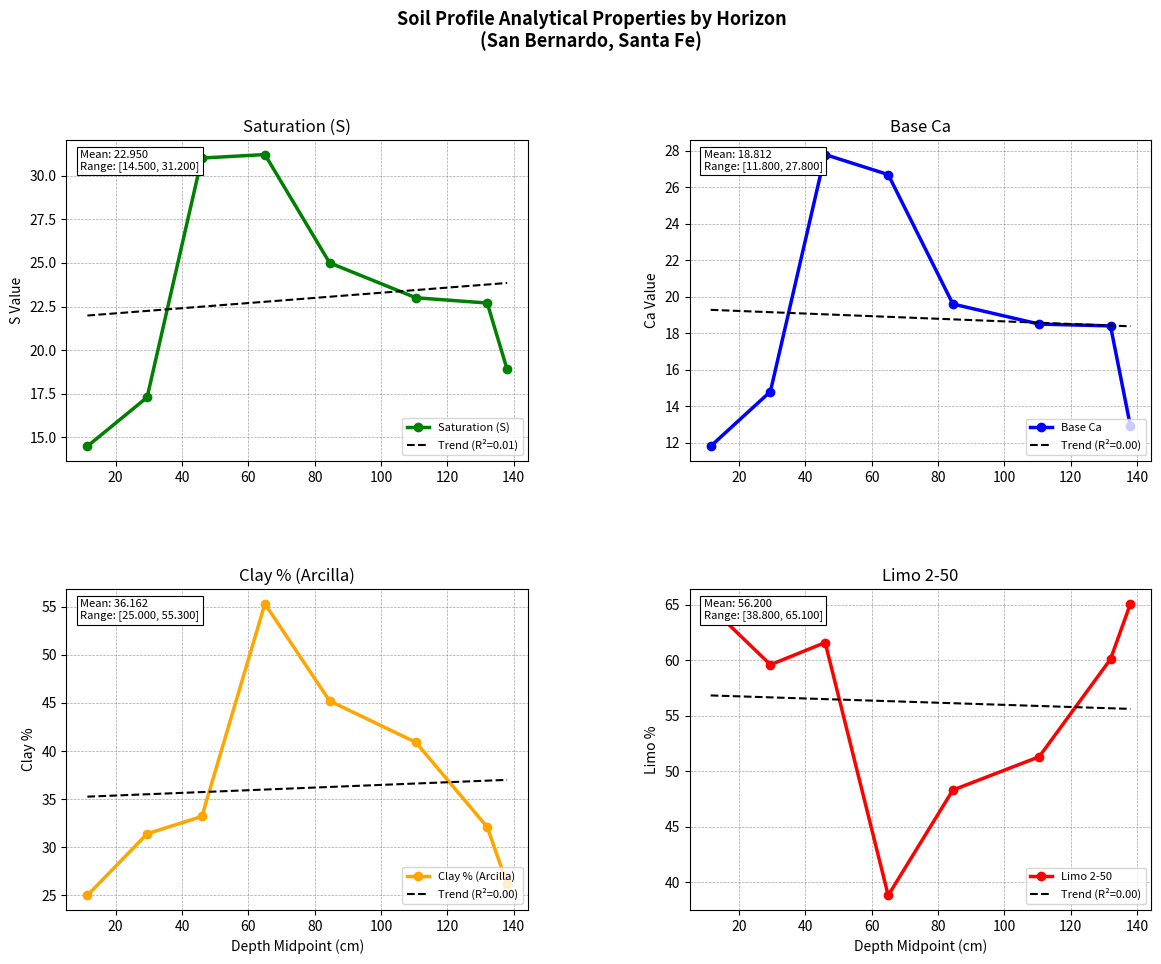

List the series in order of their peak value, highest first.

Limo 2-50, Clay % (Arcilla), Saturation (S), Base Ca